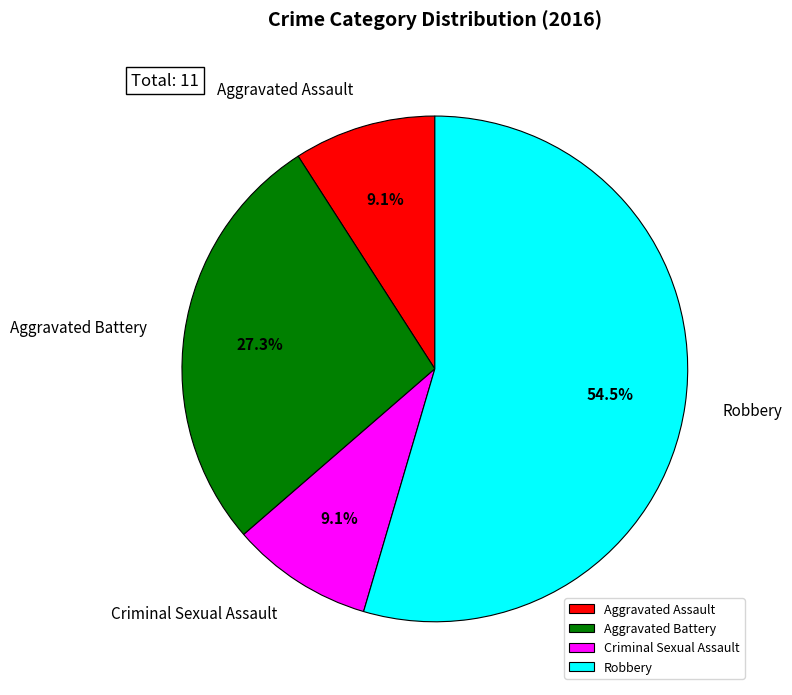

What is the ratio of the value at Criminal Sexual Assault to the value at Aggravated Assault?

1.0